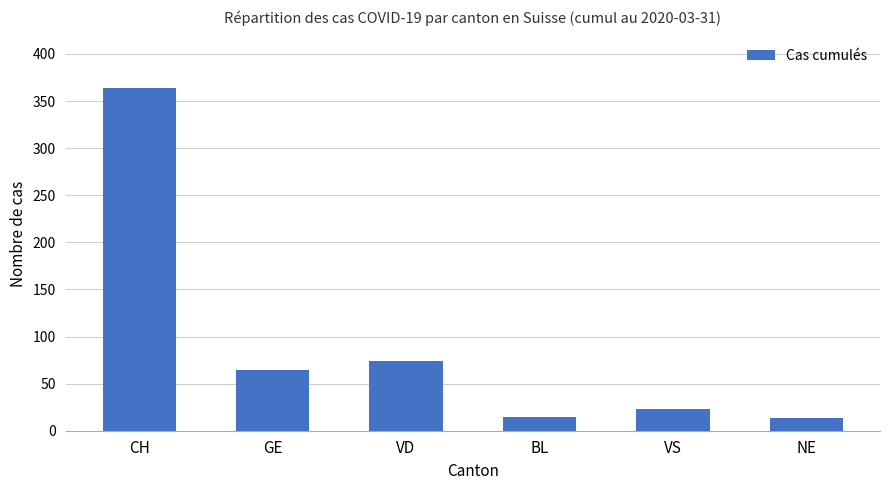

What is the label of the 2nd bar from the right?

VS